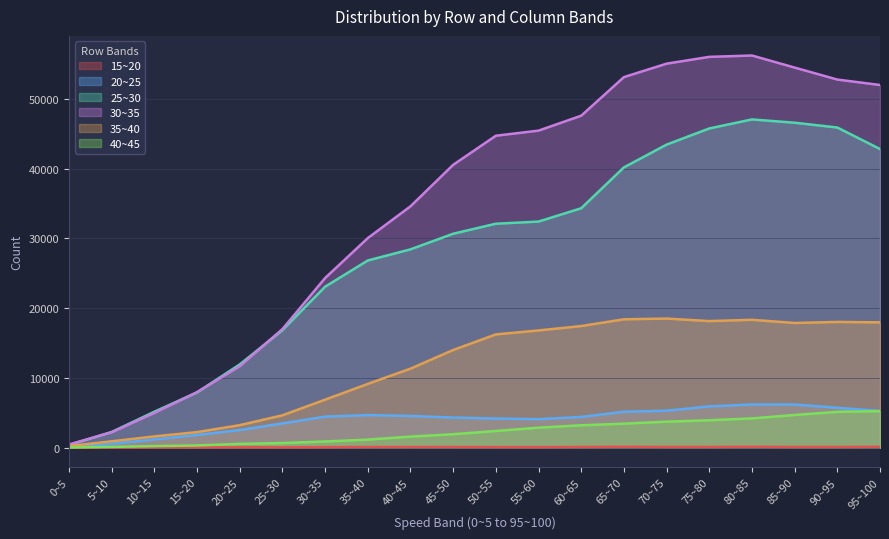

What is the sum of all 35~40 values?

231948